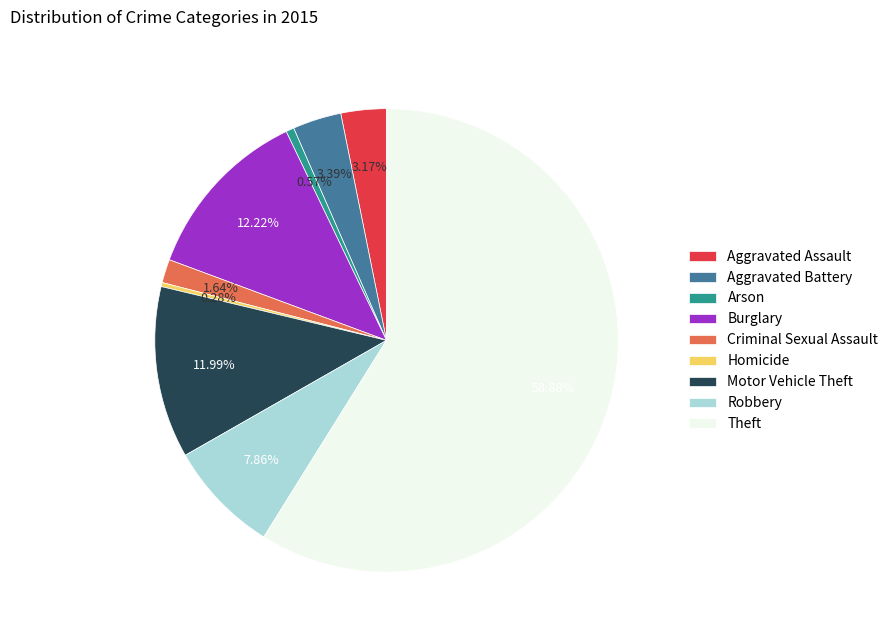

How many segments does this pie chart have?

9